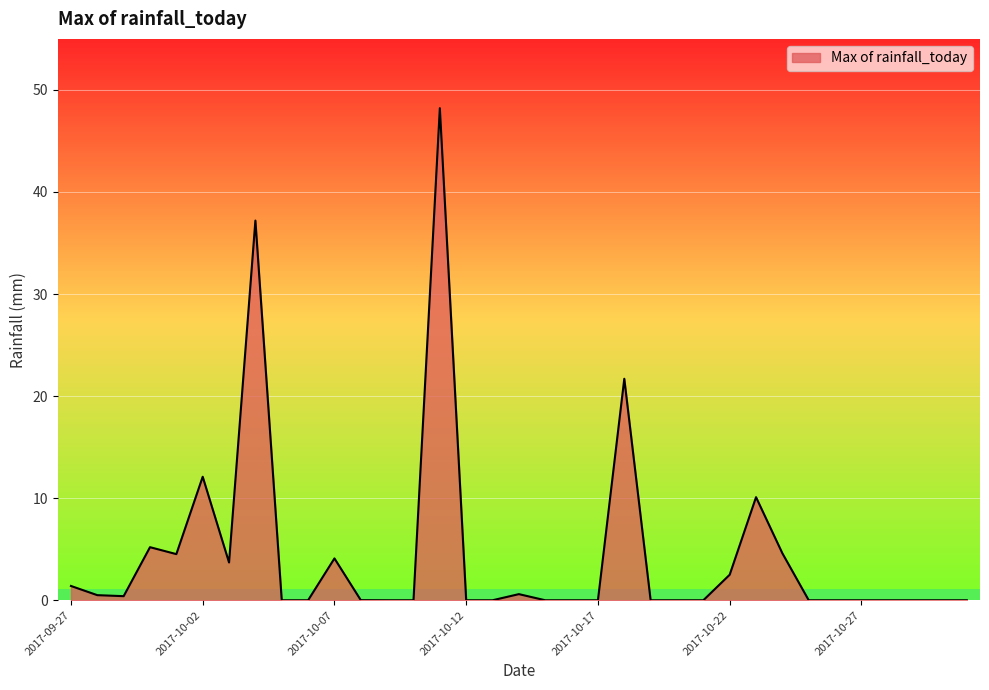

What is the difference between the maximum and minimum values?

48.2